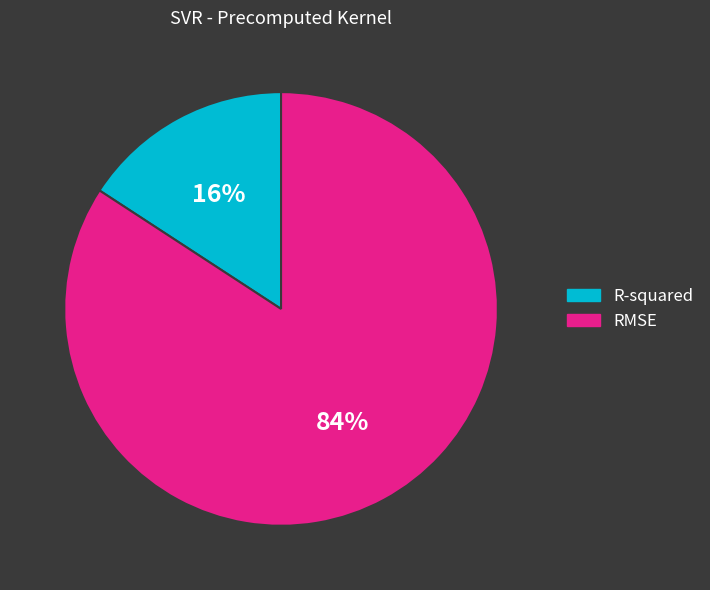

Rank the categories by value from highest to lowest.

RMSE, R-squared